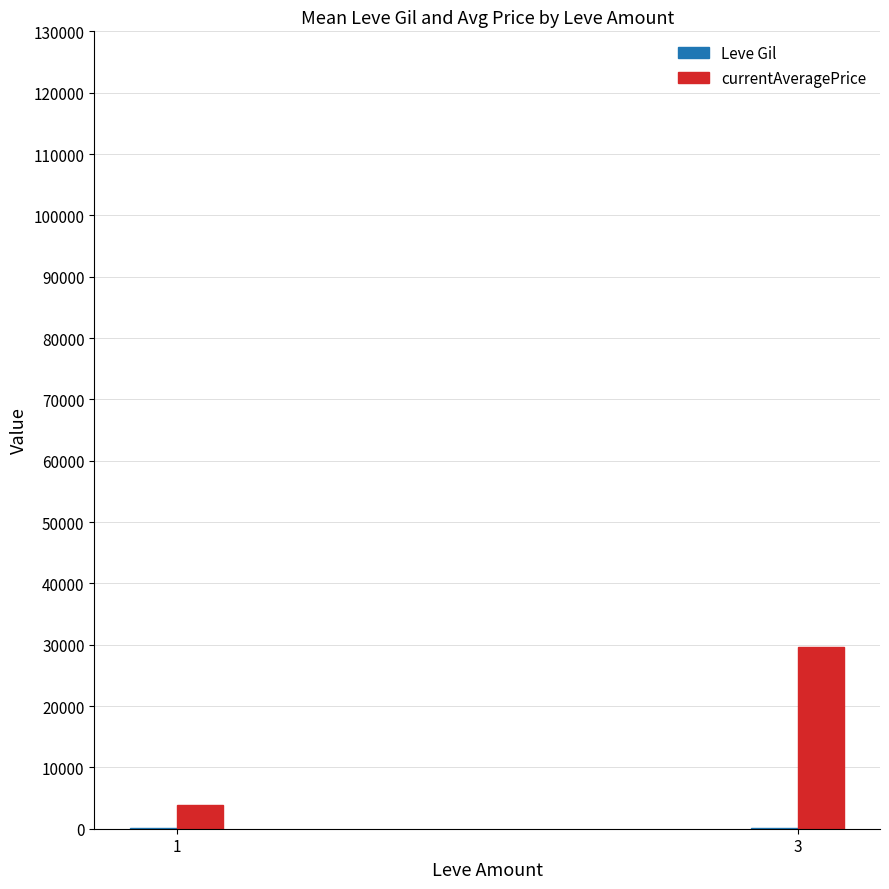

Between 1 and 3, which series saw the biggest shift?

currentAveragePrice